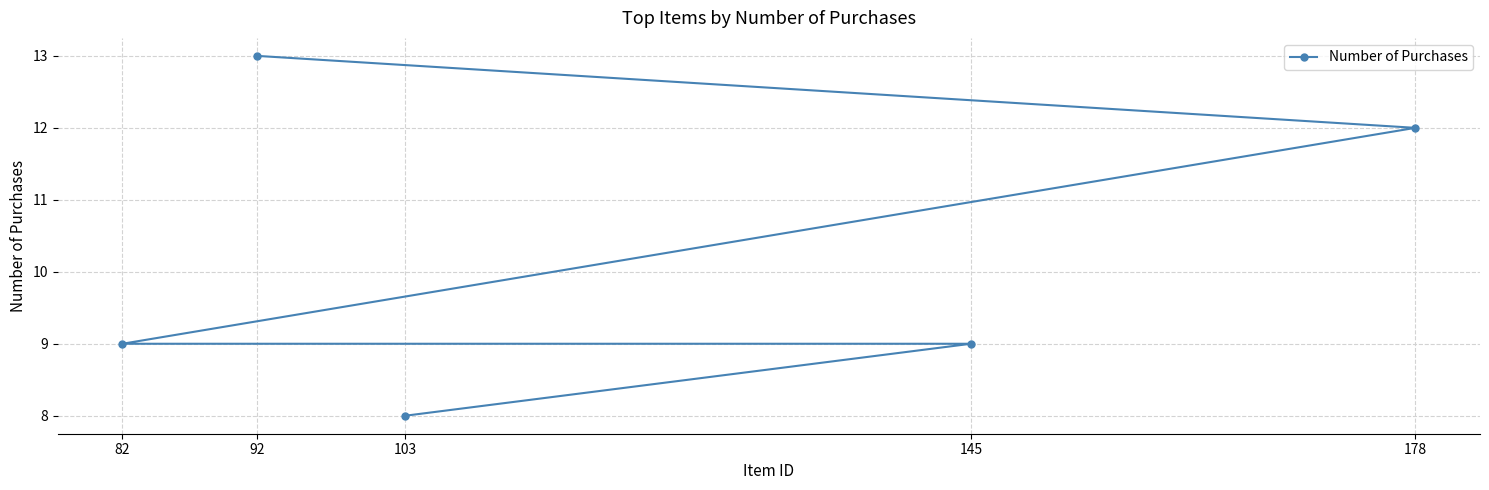

What is the value of the 5th point from the left?

12